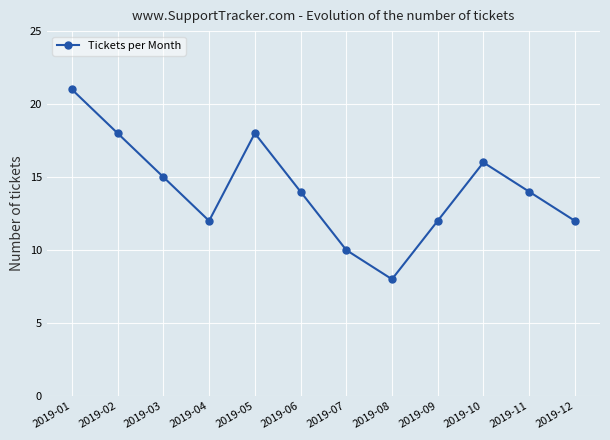

How many categories are shown in the chart?

12